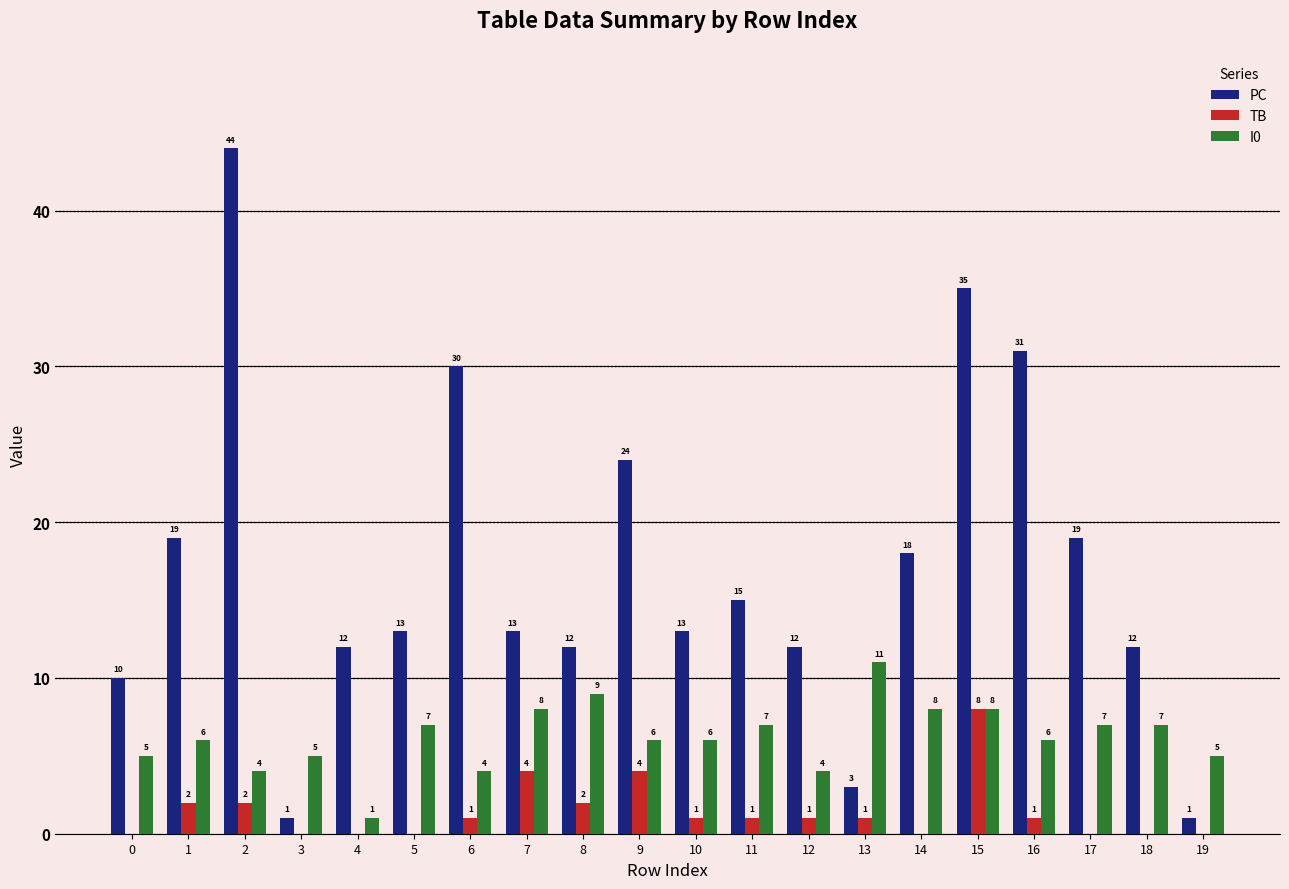

How many distinct data groups are displayed?

3